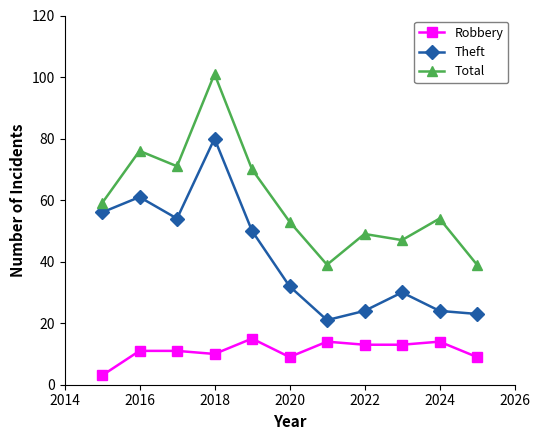

Which series has the largest total across all categories?

Total